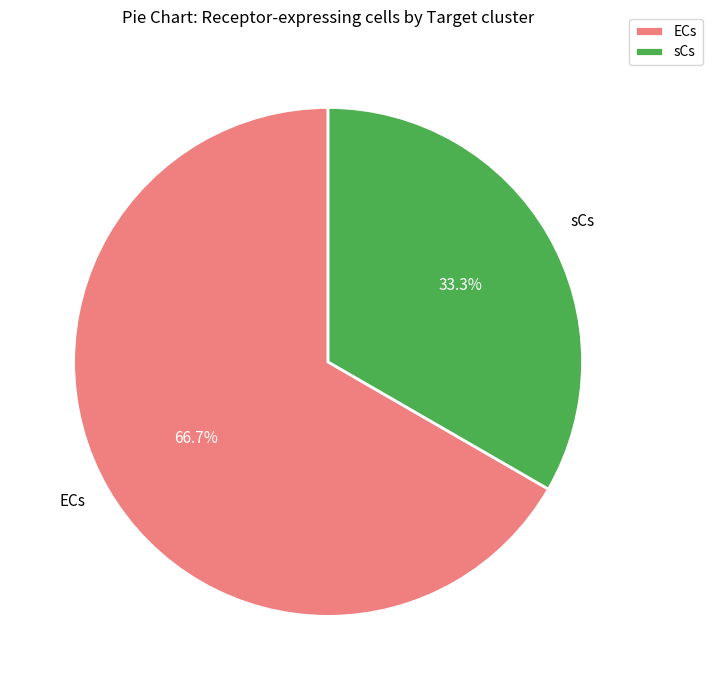

Does sCs represent more than half of the total?

No